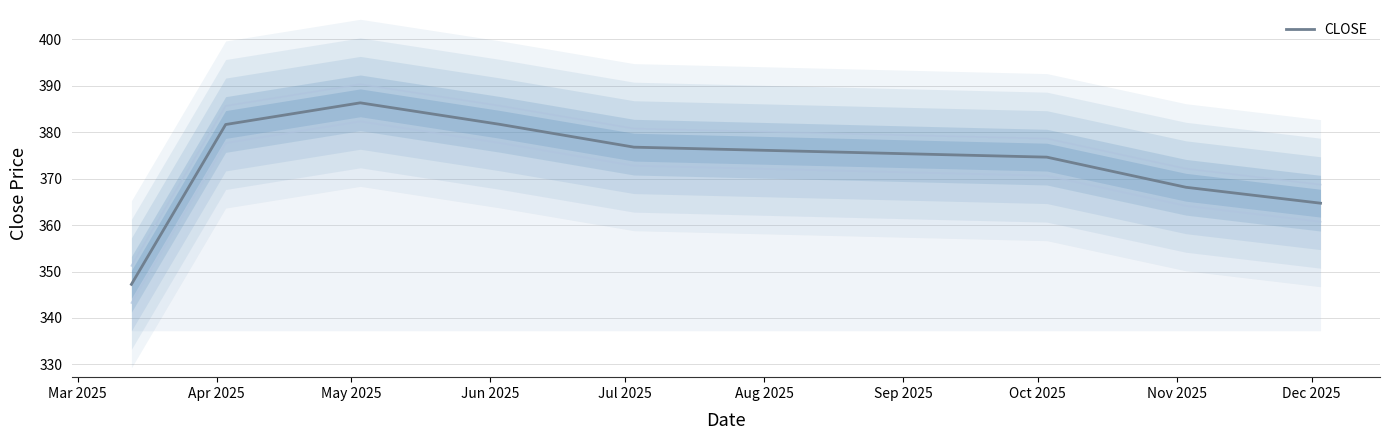

What is the maximum value shown in the chart?

386.4